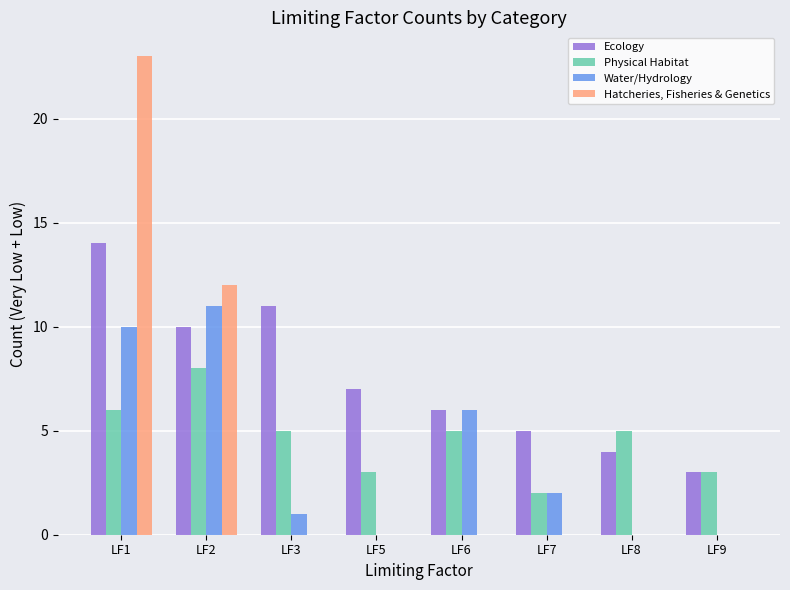

What is the sum of the Hatcheries, Fisheries & Genetics values at LF1 and LF5?

23